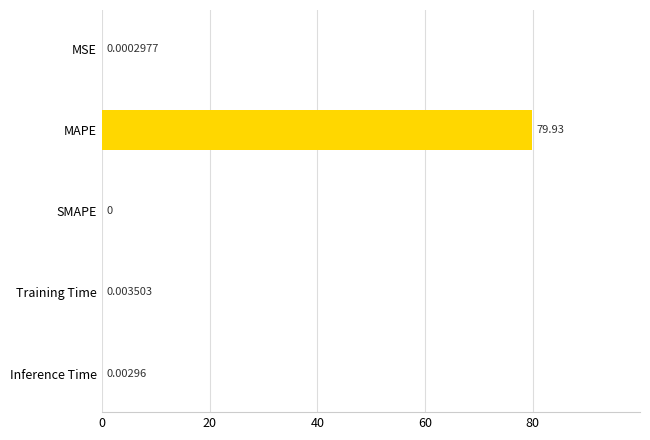

At which label is the value closest to 39?

Training Time